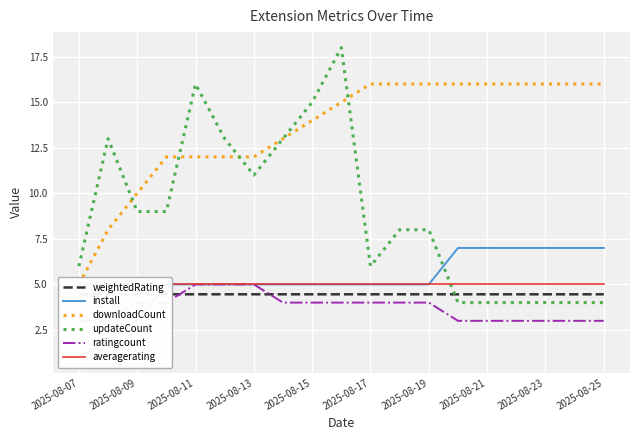

What is the smallest value displayed?

1.0